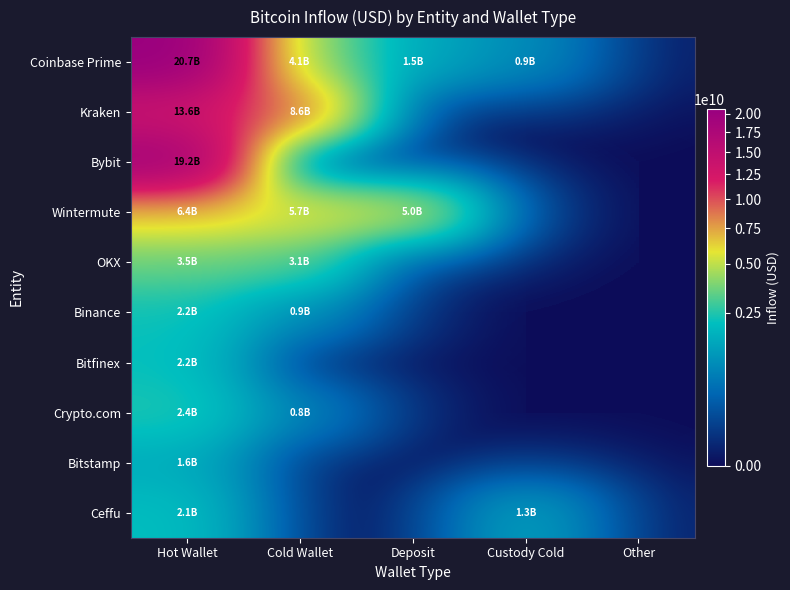

At how many categories does at least one series exceed 11434220796?

1